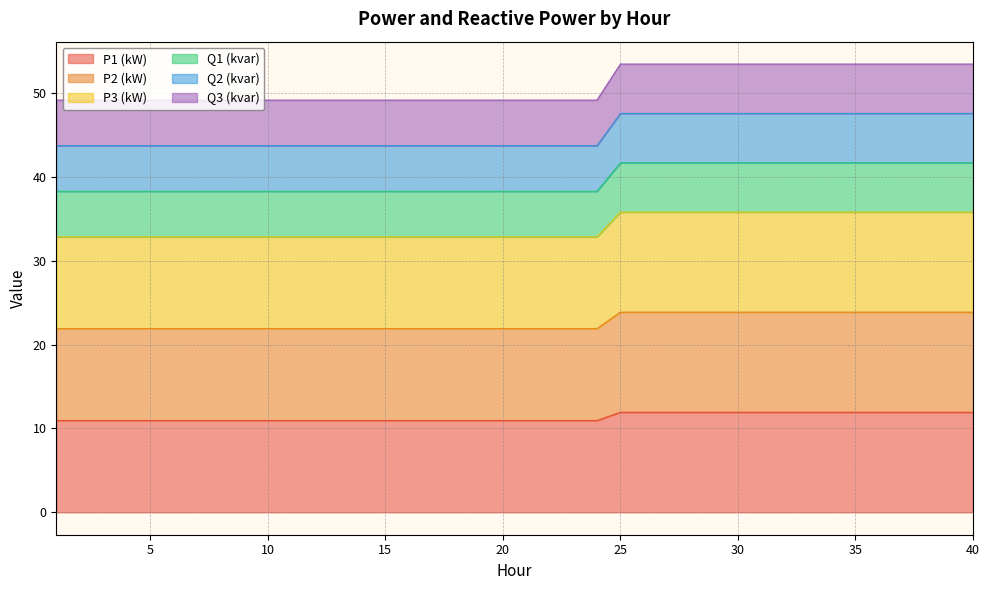

The value of P1 (kW) at 40 is 11.9. True or false?

True